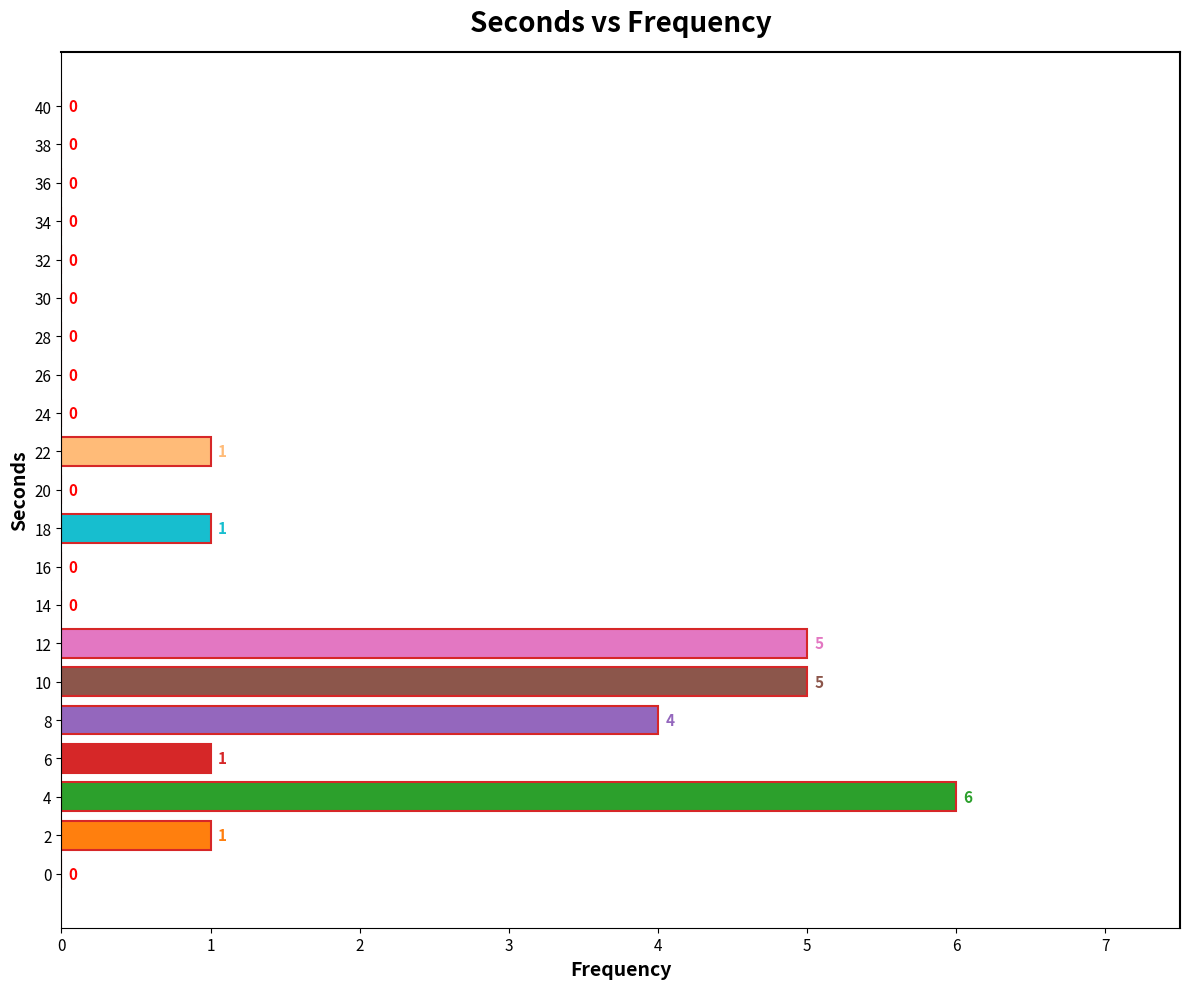

What is the change in value from 10 to 38?

-5